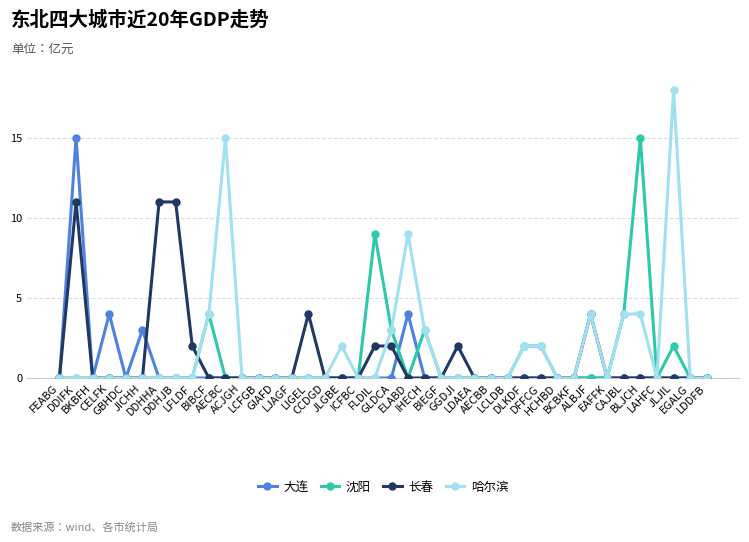

Which series has the widest spread of values?

哈尔滨